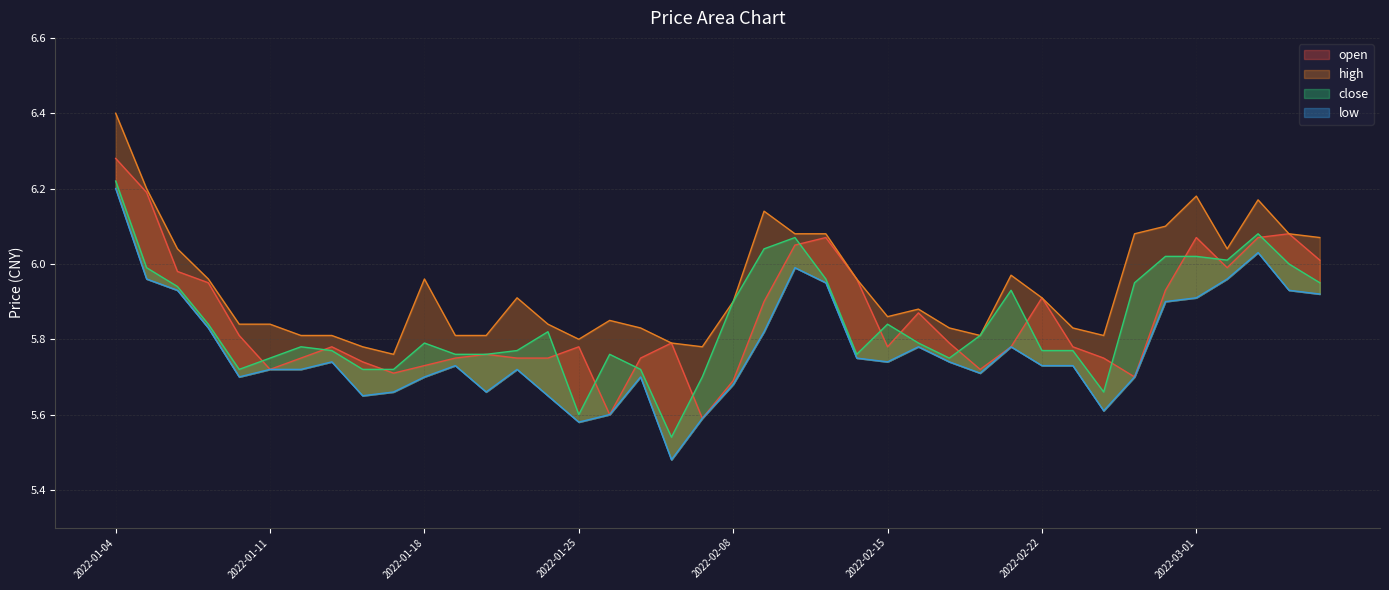

Rank the categories by low value from lowest to highest.

2022-01-28, 2022-01-25, 2022-02-07, 2022-01-26, 2022-02-24, 2022-01-14, 2022-01-24, 2022-01-17, 2022-01-20, 2022-02-08, 2022-01-10, 2022-01-18, 2022-01-27, 2022-02-25, 2022-02-18, 2022-01-11, 2022-01-12, 2022-01-21, 2022-01-19, 2022-02-22, 2022-02-23, 2022-01-13, 2022-02-15, 2022-02-17, 2022-02-14, 2022-02-16, 2022-02-21, 2022-02-09, 2022-01-07, 2022-02-28, 2022-03-01, 2022-03-07, 2022-01-06, 2022-03-04, 2022-02-11, 2022-01-05, 2022-03-02, 2022-02-10, 2022-03-03, 2022-01-04